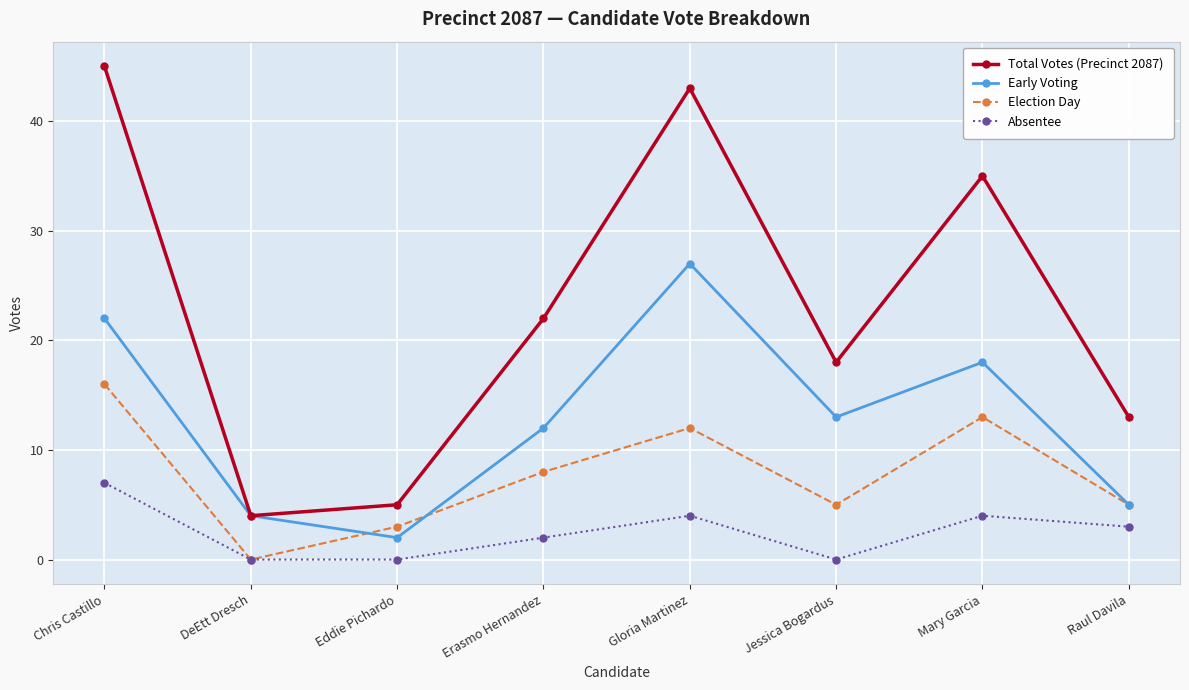

Where is the first local minimum for Total Votes (Precinct 2087)?

DeEtt Dresch